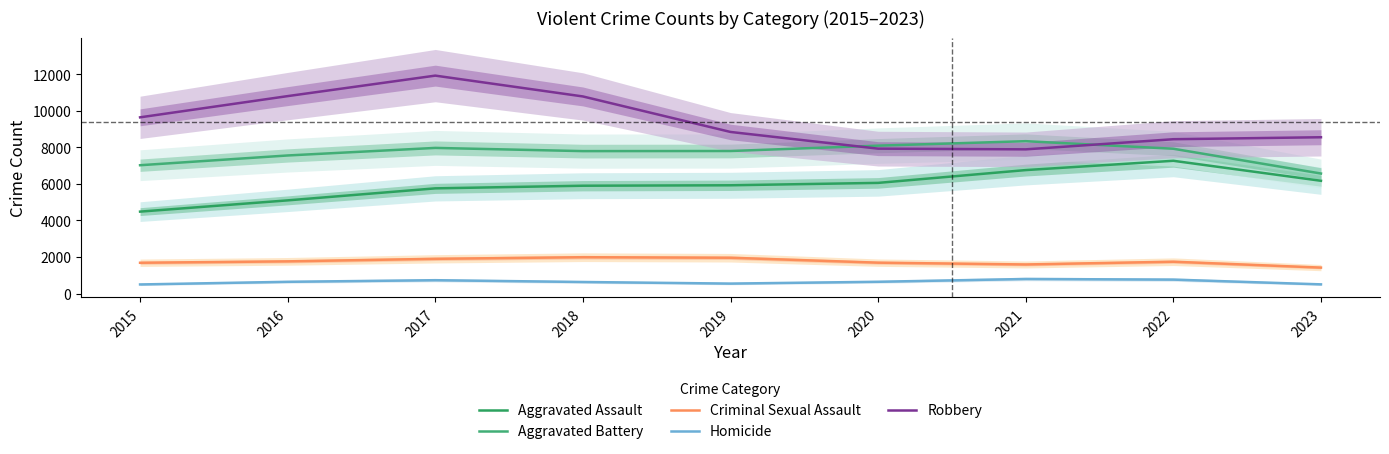

What is the maximum value for Aggravated Assault?

7261.0